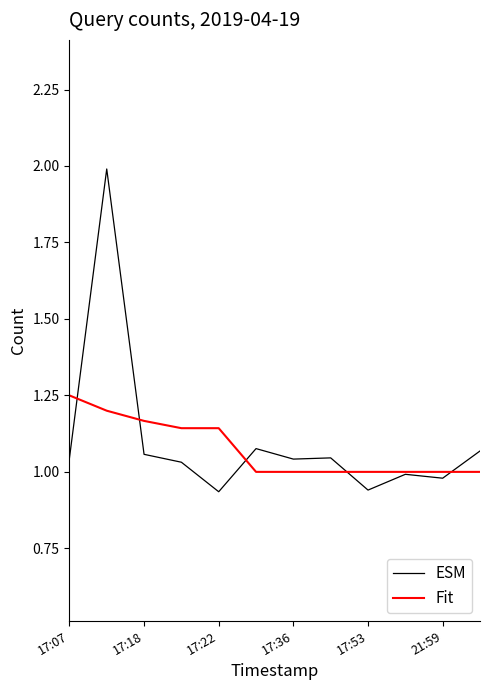

Which series has the widest spread of values?

ESM